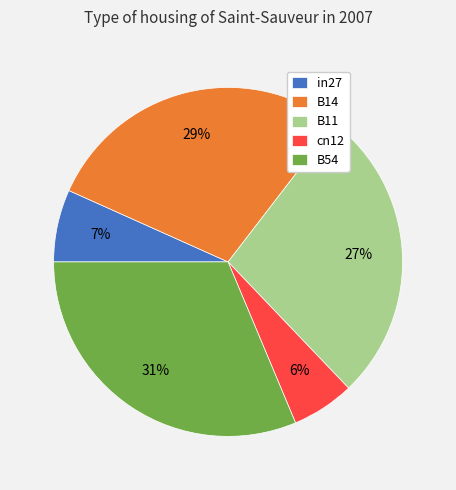

What is the largest slice in the pie chart?

B54